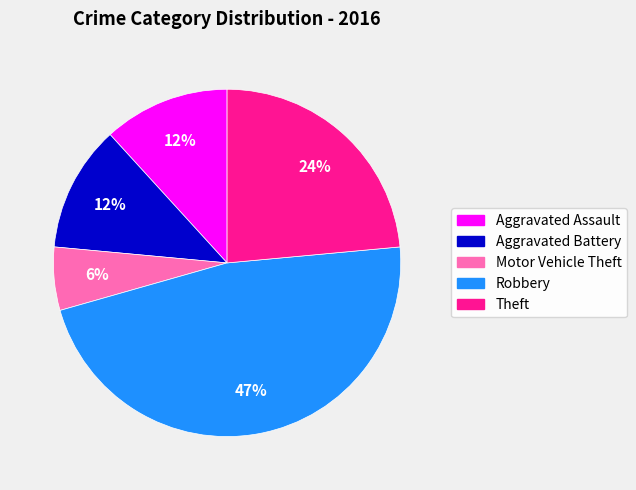

How many segments does this pie chart have?

5